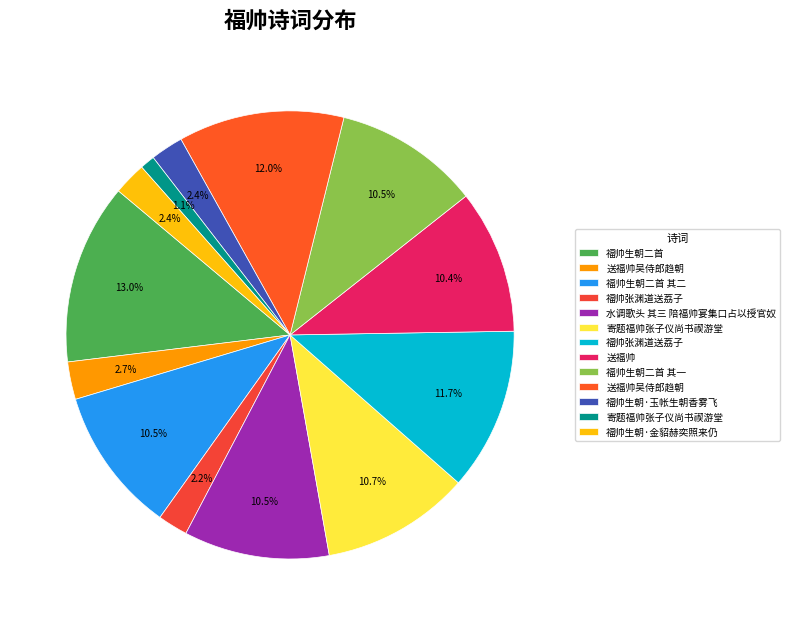

How many slices are in this pie chart?

13